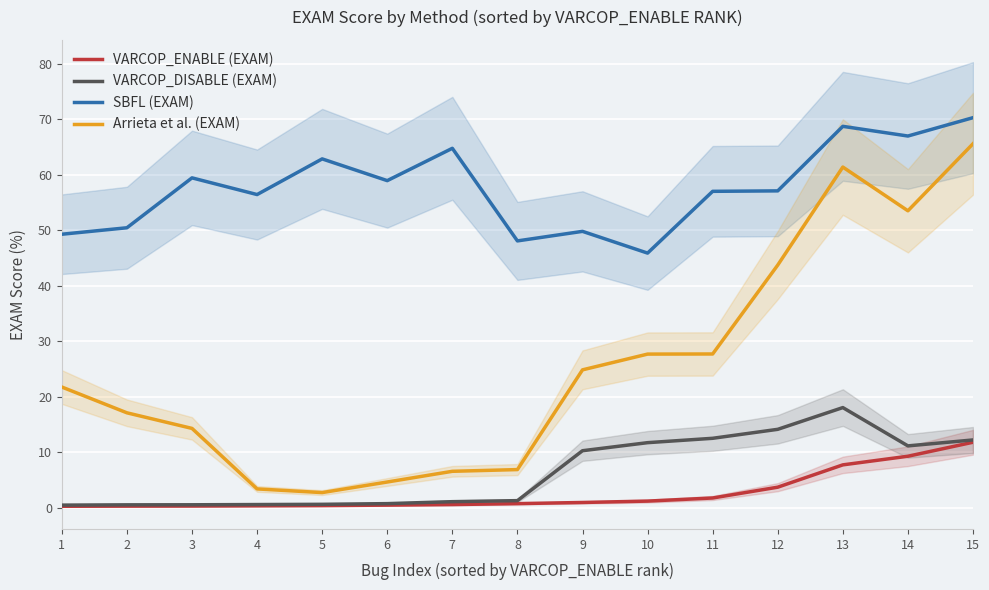

At which category does the chart reach its peak across all series?

15